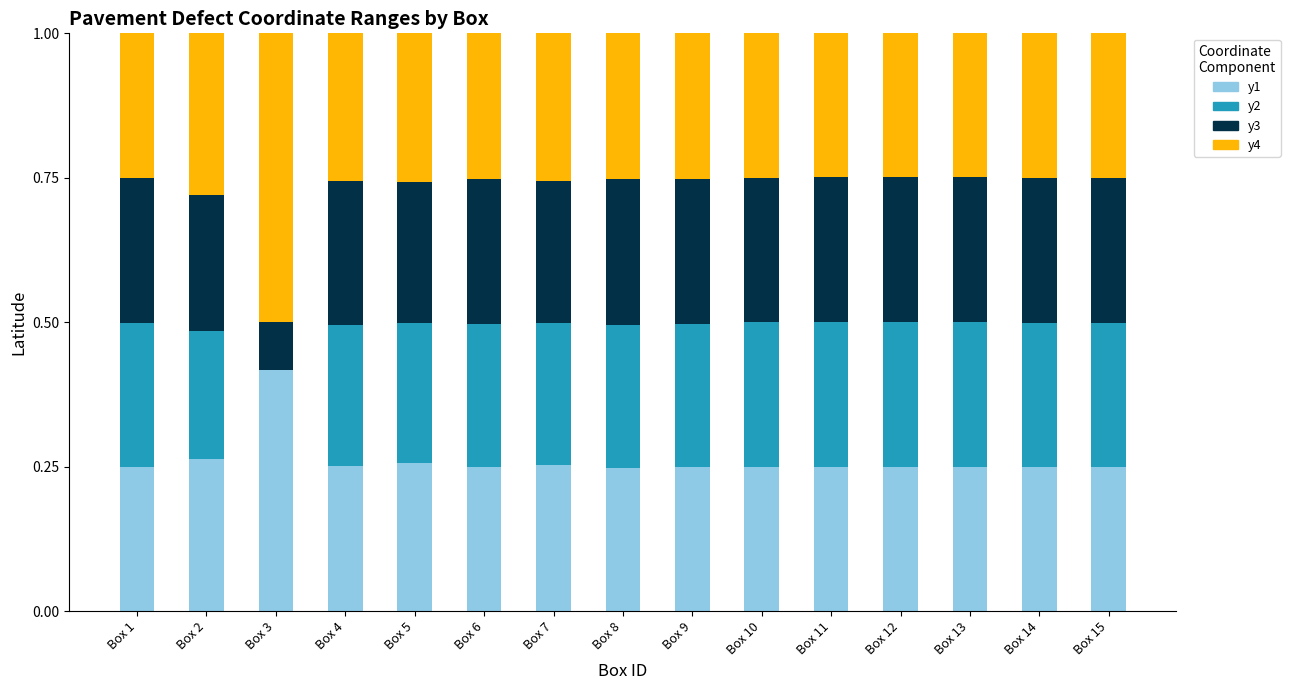

What are all the series names shown in the legend?

y1, y2, y3, y4